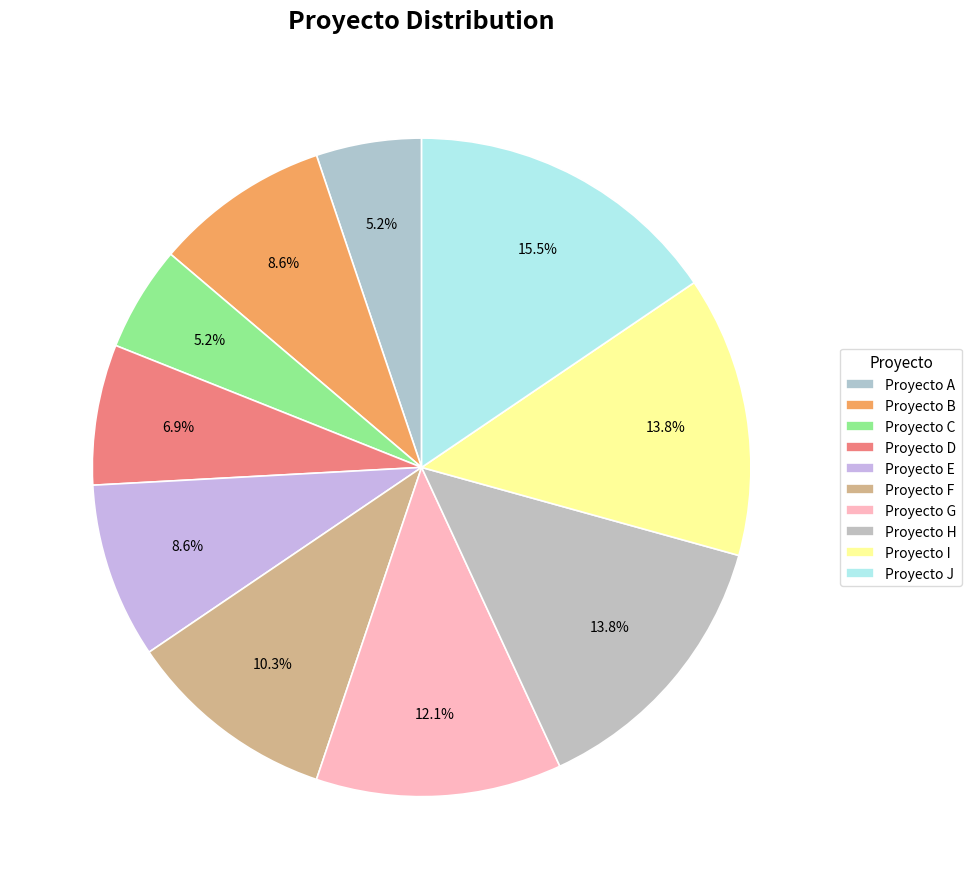

What portion of the pie excludes Proyecto D?

93.1%